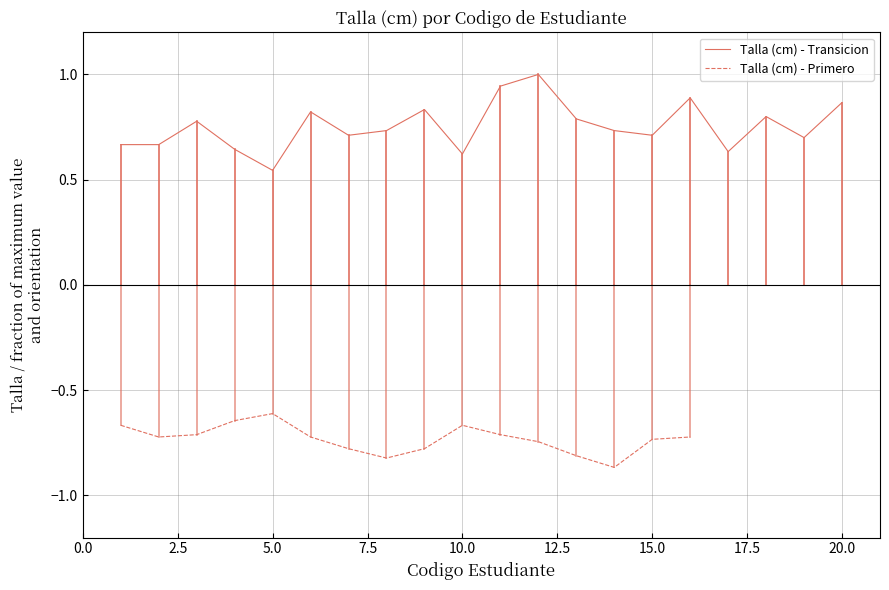

What is the approximate value at 3?

0.8